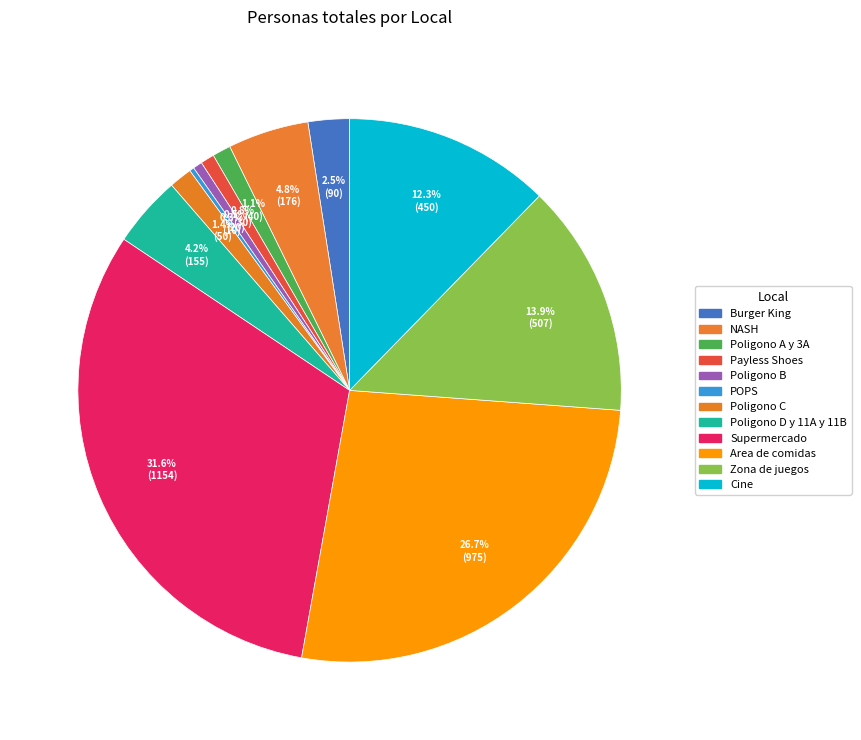

Is there any slice that represents more than half of the pie?

No